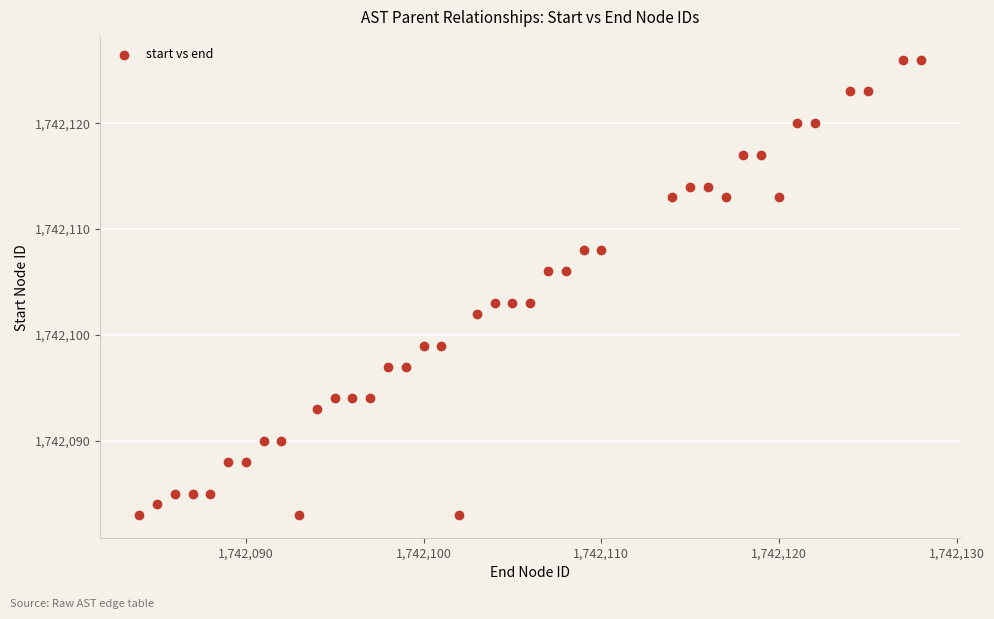

What is the range of X values (max minus min)?

44